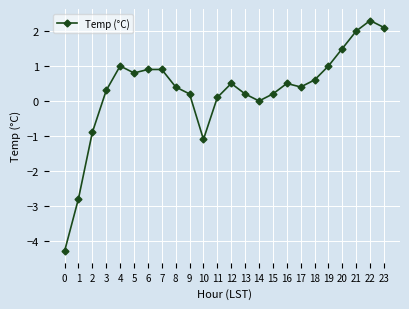

Read the value at 18.

0.6